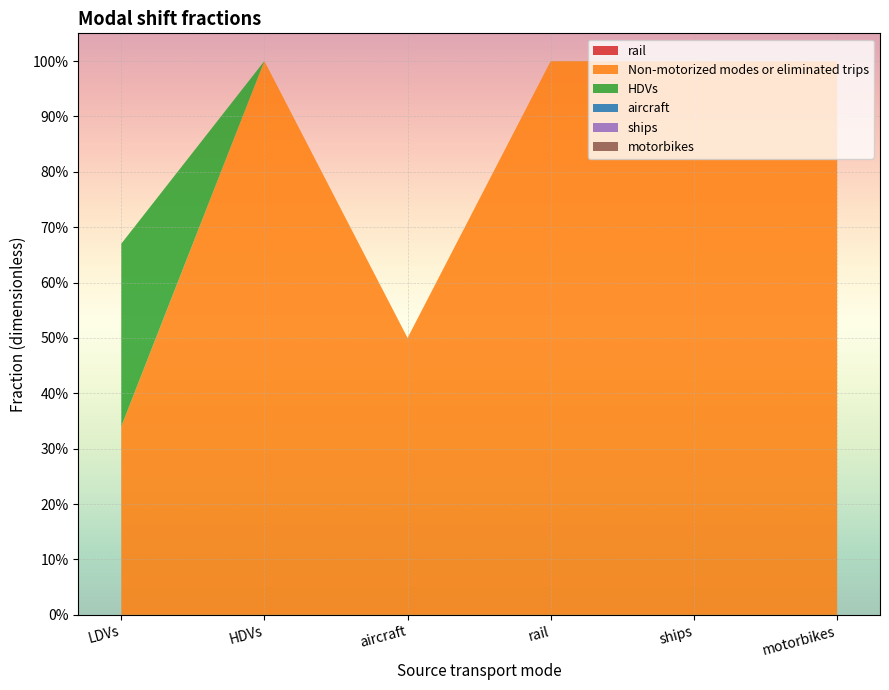

Reading right to left, list all the values displayed in this chart.

rail: motorbikes=0.0	ships=0.0	rail=0.0	aircraft=0.0	HDVs=0.0	LDVs=0.0
Non-motorized modes or eliminated trips: motorbikes=1.0	ships=1.0	rail=1.0	aircraft=0.5	HDVs=1.0	LDVs=0.3
HDVs: motorbikes=0.0	ships=0.0	rail=0.0	aircraft=0.0	HDVs=0.0	LDVs=0.3
aircraft: motorbikes=0.0	ships=0.0	rail=0.0	aircraft=0.0	HDVs=0.0	LDVs=0.0
ships: motorbikes=0.0	ships=0.0	rail=0.0	aircraft=0.0	HDVs=0.0	LDVs=0.0
motorbikes: motorbikes=0.0	ships=0.0	rail=0.0	aircraft=0.0	HDVs=0.0	LDVs=0.0